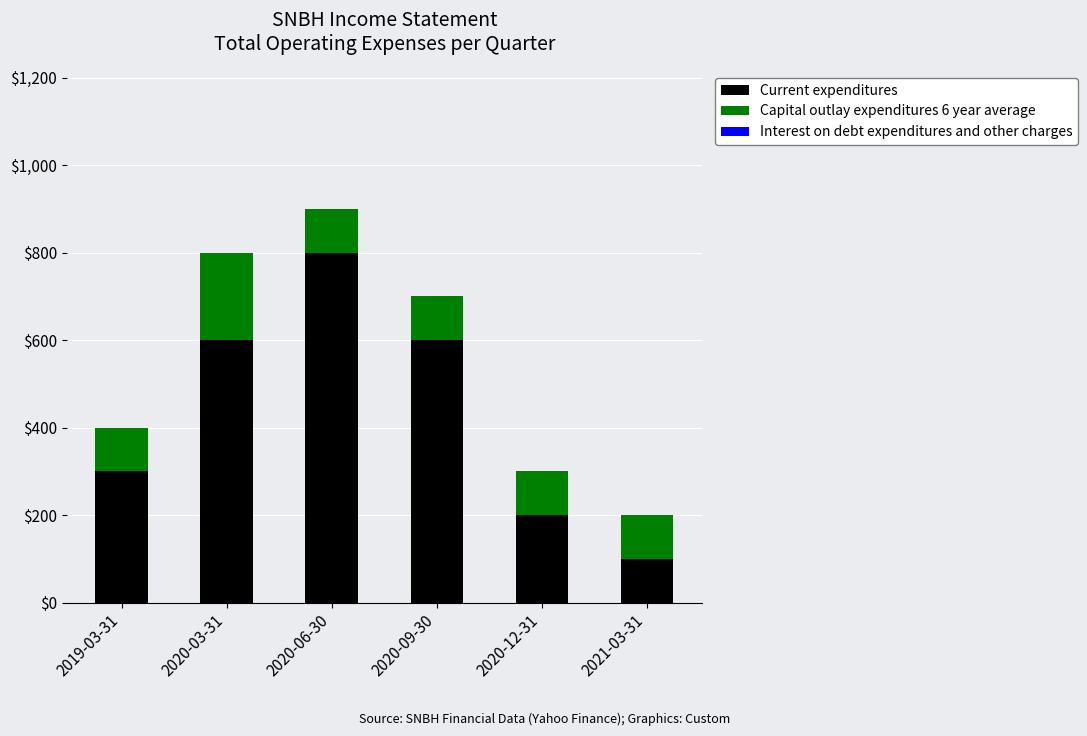

Which category has the highest value in the Current expenditures series?

2020-06-30